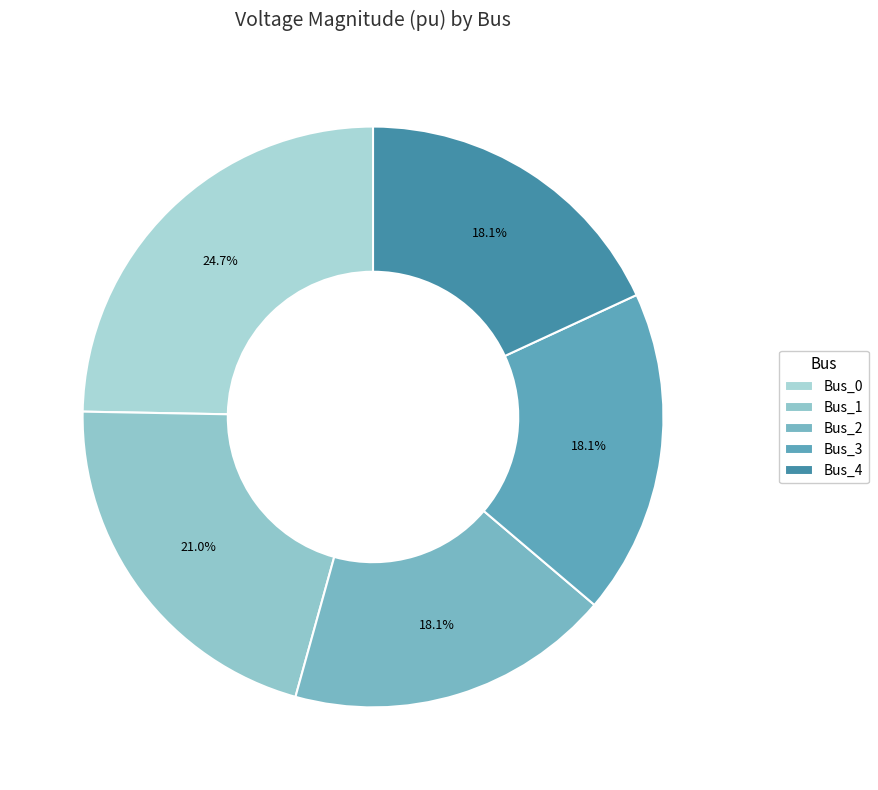

Rank the categories by value from highest to lowest.

Bus_0, Bus_1, Bus_3, Bus_4, Bus_2